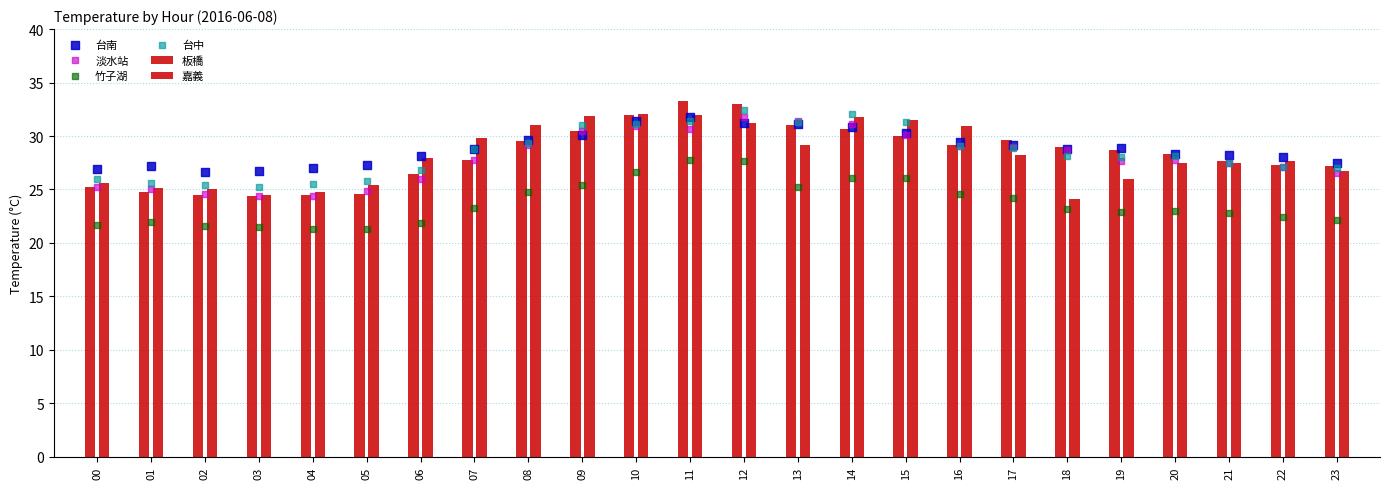

What are all the series names shown in the legend?

板橋, 嘉義, 台南, 淡水站, 竹子湖, 台中